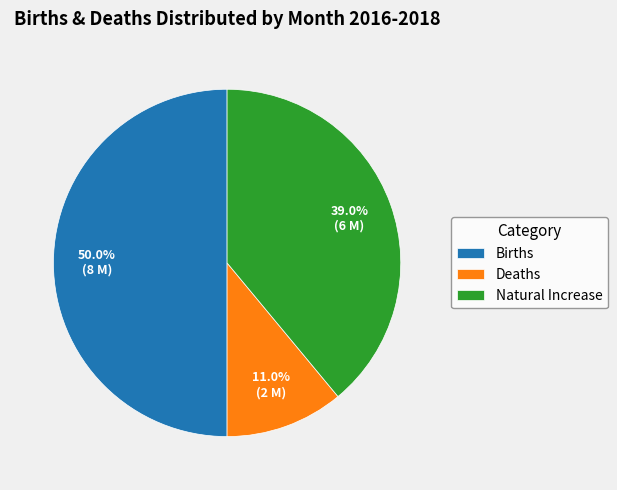

To the nearest percent, what is the difference between the largest and smallest slice percentages?

39%